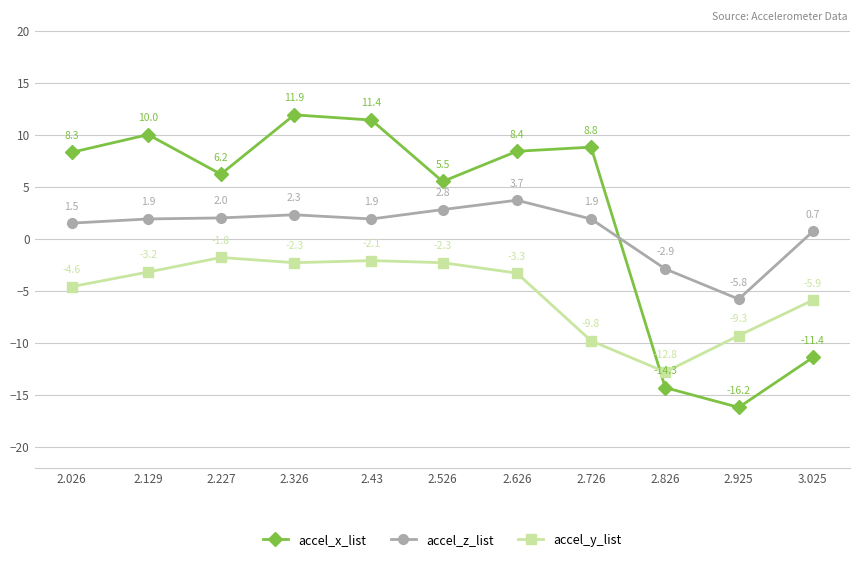

At which label does accel_z_list first exceed 1?

2.026